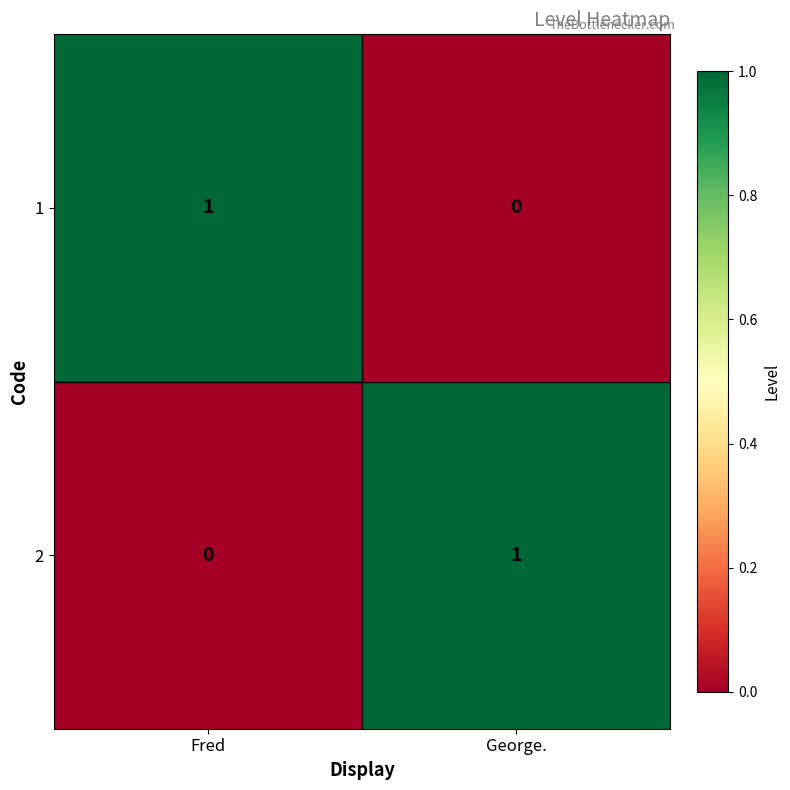

Reading right to left, what are all the values shown in this chart?

1: 0	1
2: 1	0